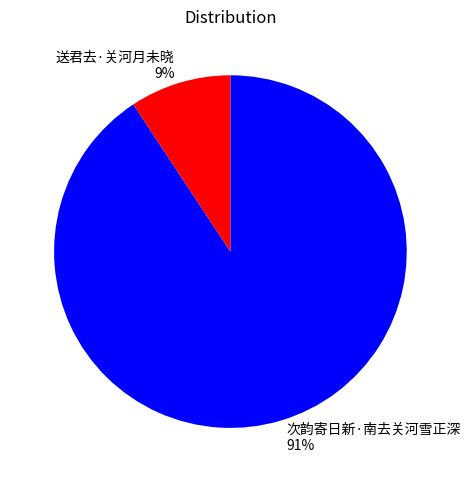

Which category has the smallest portion of the pie?

送君去·关河月未晓